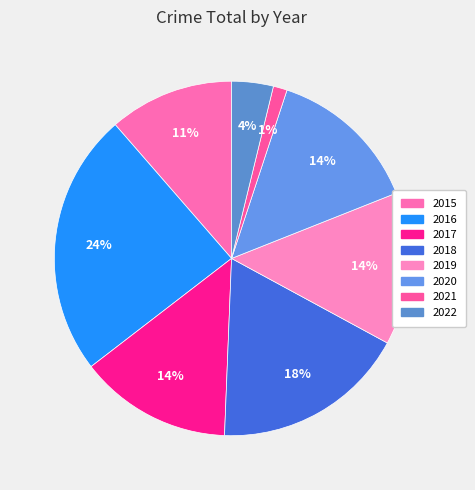

What portion of the pie excludes 2021?

98.7%